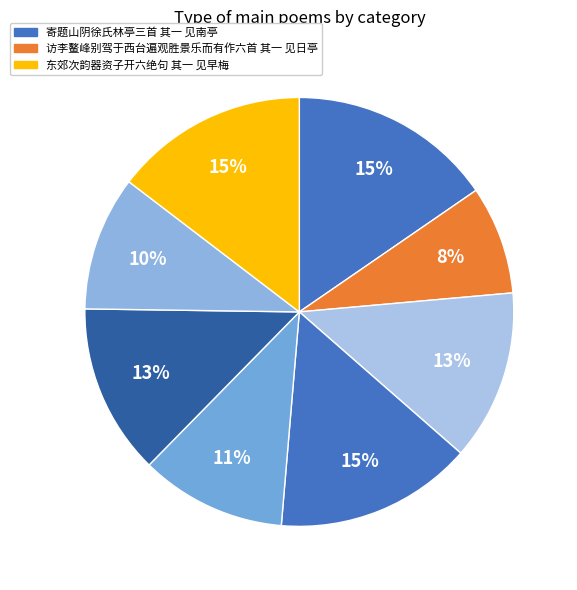

Count the number of slices in the pie.

8